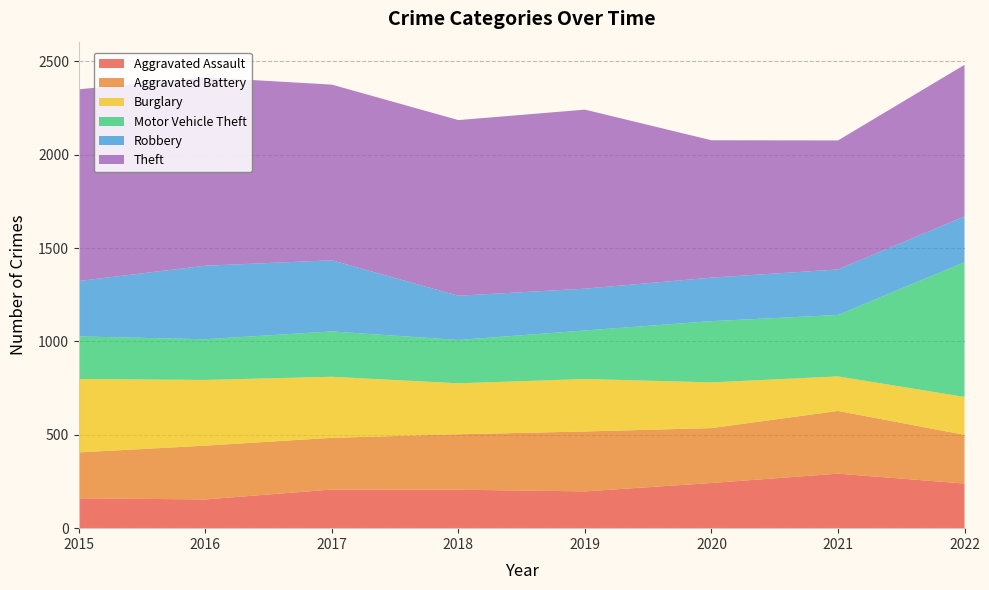

Reading left to right, transcribe all the data shown in this chart.

Aggravated Assault: 2015=160	2016=154	2017=207	2018=206	2019=197	2020=242	2021=292	2022=239
Aggravated Battery: 2015=246	2016=288	2017=277	2018=297	2019=321	2020=294	2021=336	2022=261
Burglary: 2015=393	2016=352	2017=327	2018=273	2019=281	2020=245	2021=185	2022=203
Motor Vehicle Theft: 2015=228	2016=218	2017=243	2018=232	2019=260	2020=328	2021=329	2022=722
Robbery: 2015=297	2016=394	2017=381	2018=237	2019=224	2020=233	2021=244	2022=245
Theft: 2015=1027	2016=1009	2017=941	2018=941	2019=959	2020=736	2021=691	2022=812